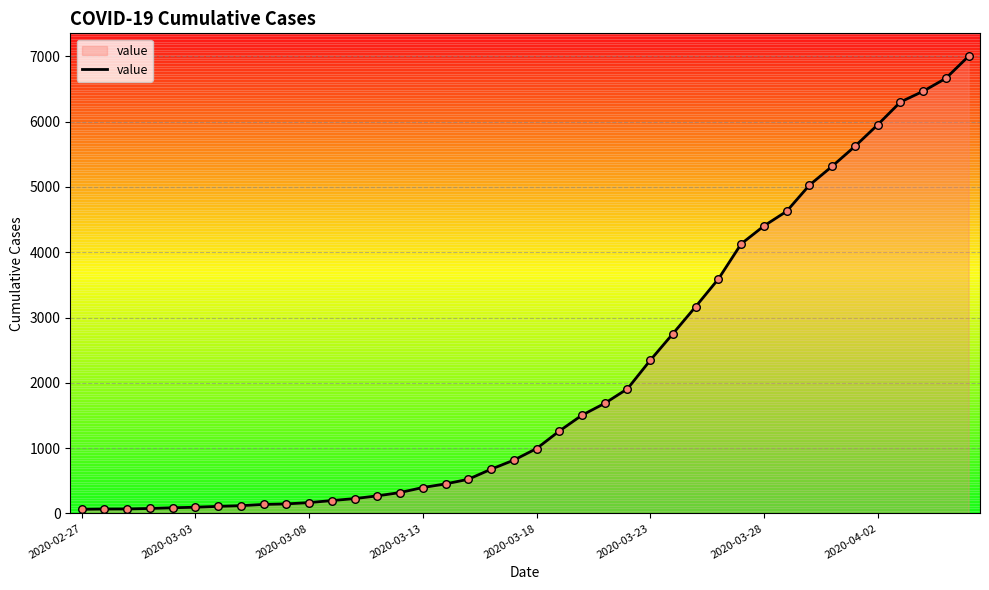

Does the chart have visible grid lines?

Yes